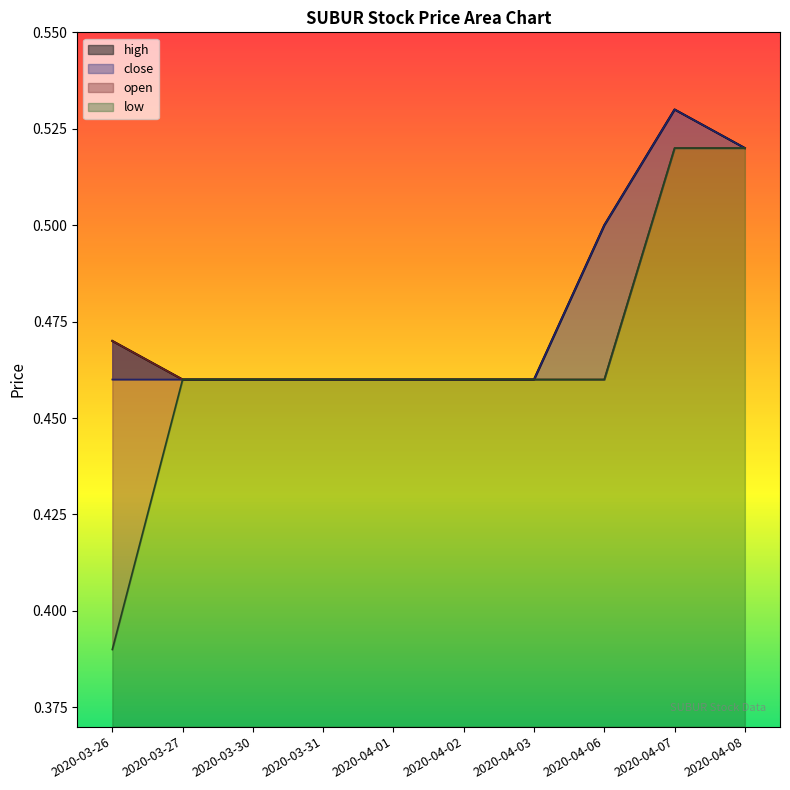

What is the maximum value for open?

0.5